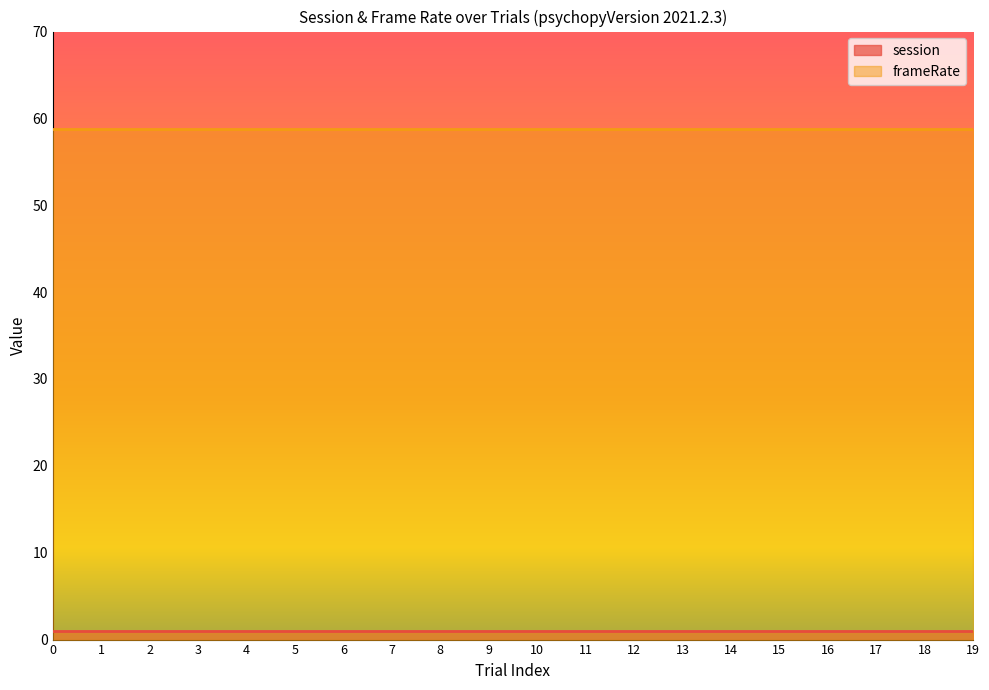

What is the average value of the session series?

1.0